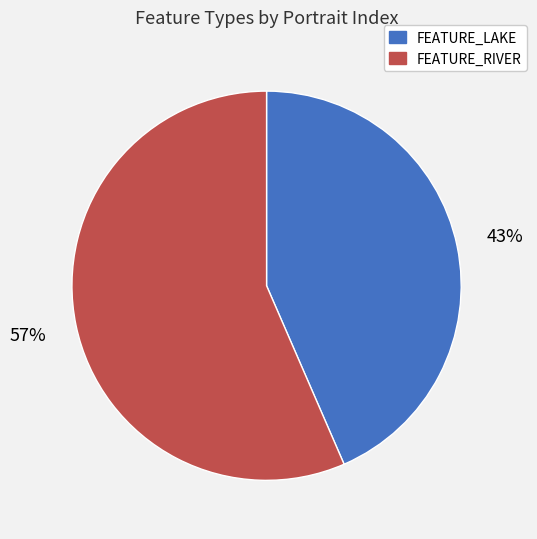

How many slices are in this pie chart?

2